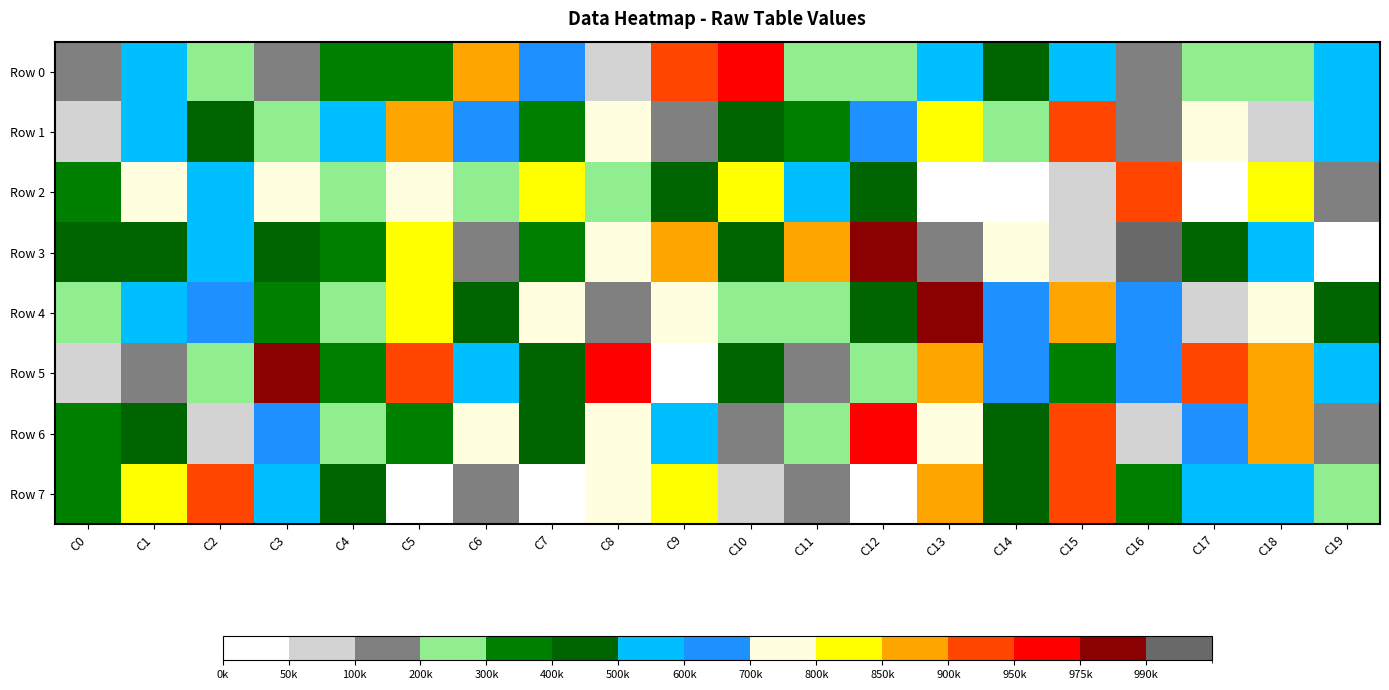

Rank the series by their maximum value, from lowest to highest.

Row 1, Row 2, Row 7, Row 0, Row 6, Row 5, Row 4, Row 3